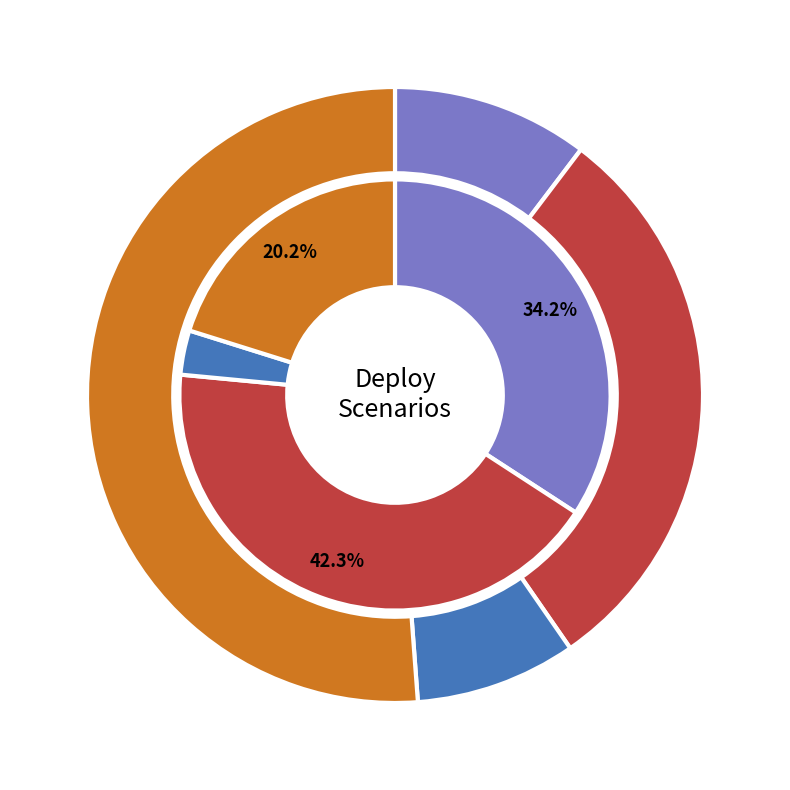

True or false: Period 8 accounts for 4% of the total.

False